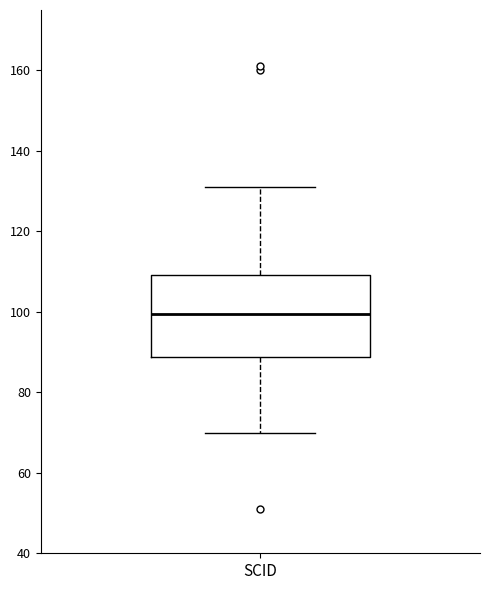

Where is the lower edge of the box for SCID on the y-axis? The values are not printed on the chart, so give them approximately, as read against the axis.

88